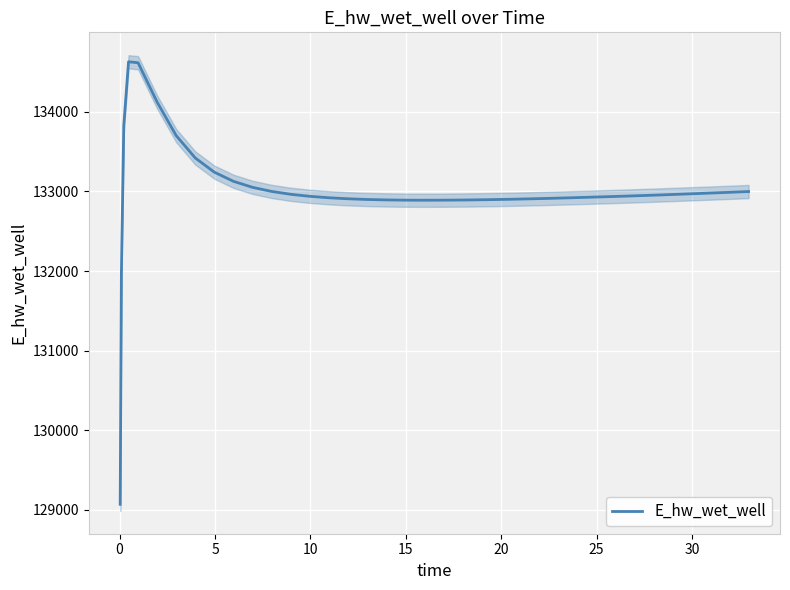

True or false: the data has more than 0 interior local peaks.

True